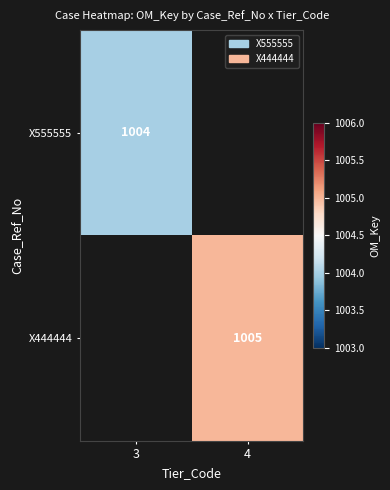

The value of X444444 at 4 is 1005. True or false?

True